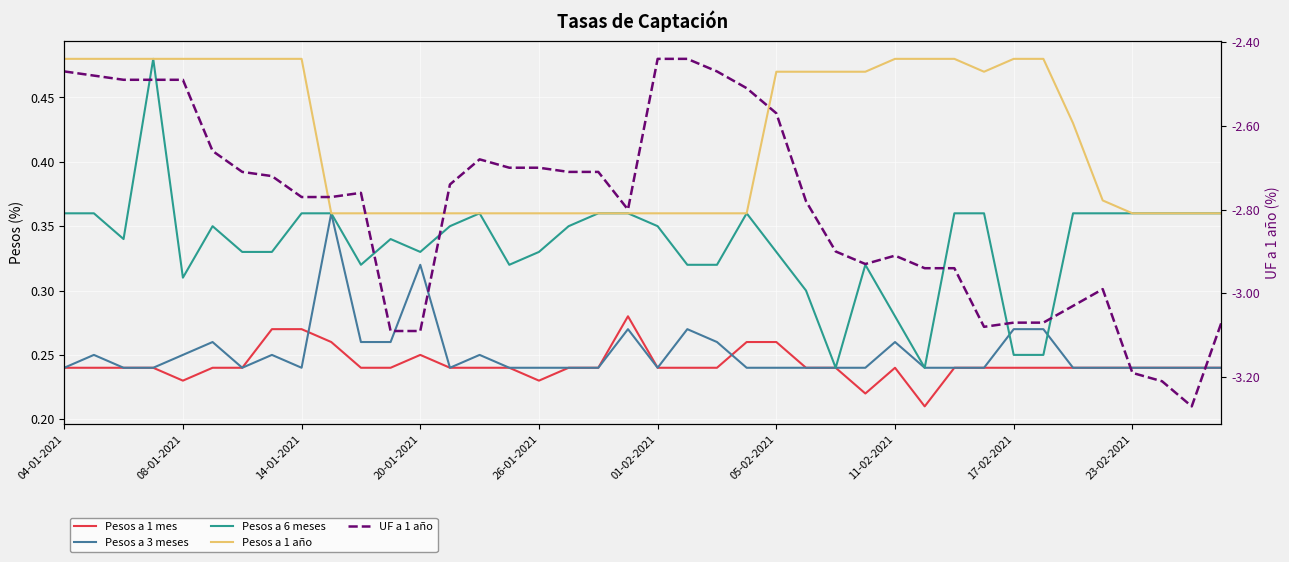

Which has a higher value, 23-02-2021 or 30?

23-02-2021